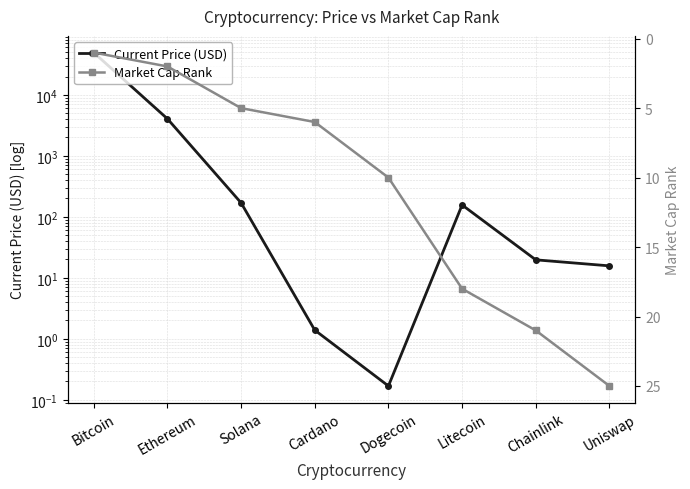

What is the difference between the maximum and minimum values in the Market Cap Rank series?

24.0